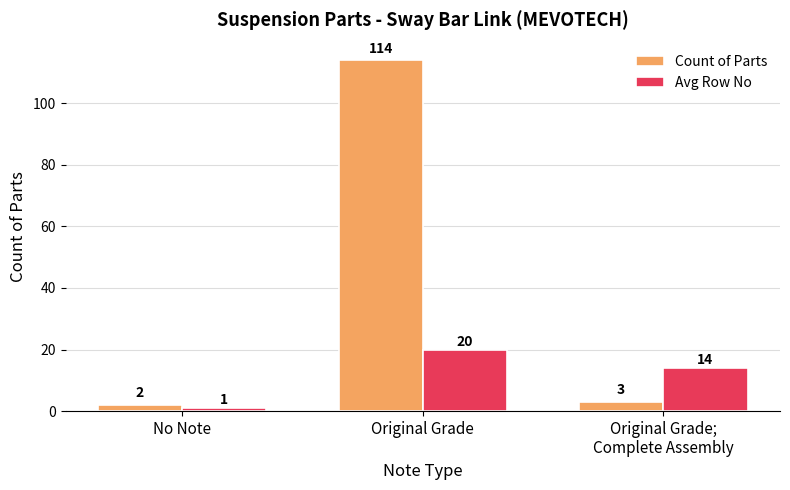

Between Original Grade and Original Grade;
Complete Assembly, which series saw the biggest shift?

Count of Parts